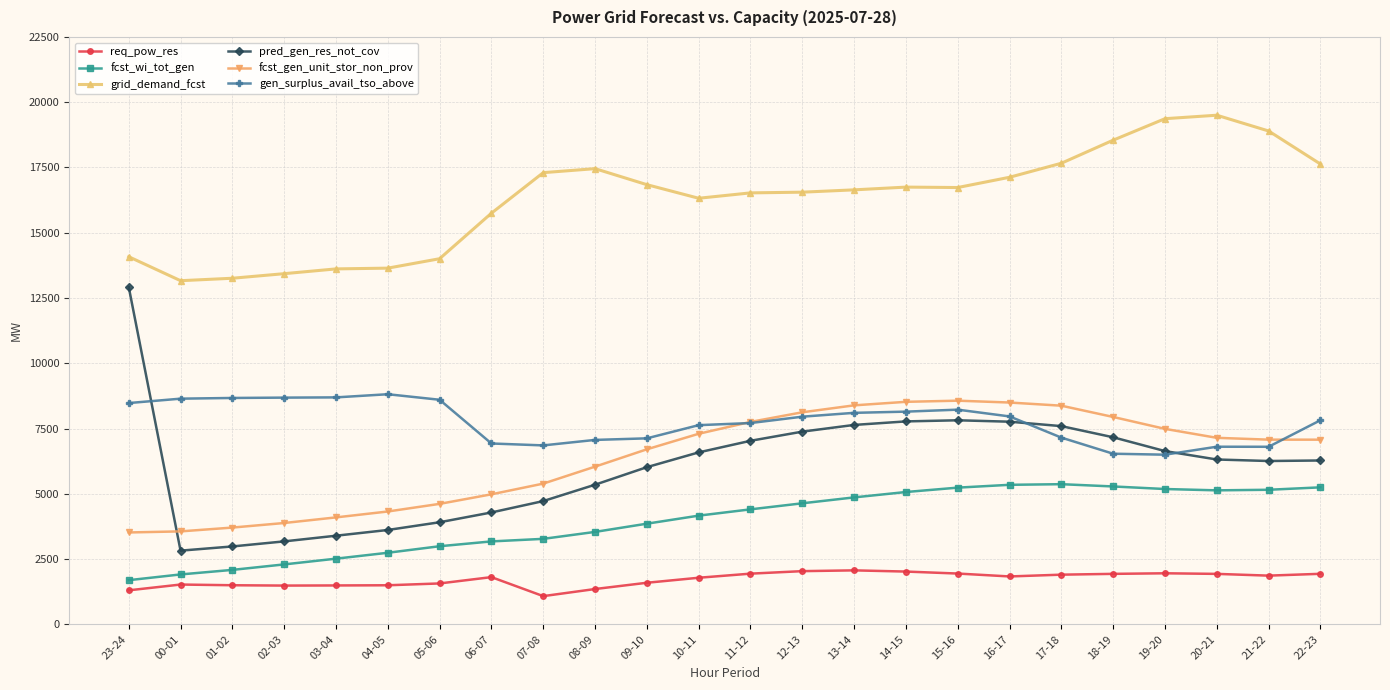

What is the total value across all series at 23-24?

41989